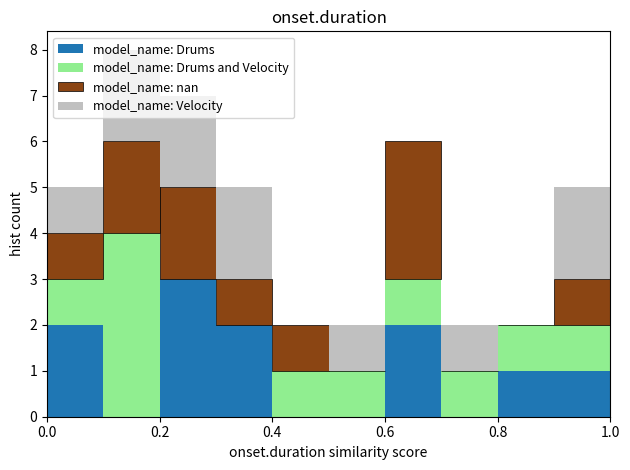

Reading left to right, transcribe this chart: for each stacked bar, give the range it covers on the x-axis and its total height. The values are not printed on the chart, so give them approximately, as read against the axis.

0.0 to 0.1: 5
0.1 to 0.2: 8
0.2 to 0.3: 7
0.3 to 0.4: 5
0.4 to 0.5: 2
0.5 to 0.6: 2
0.6 to 0.7: 6
0.7 to 0.8: 2
0.8 to 0.9: 2
0.9 to 1.0: 5